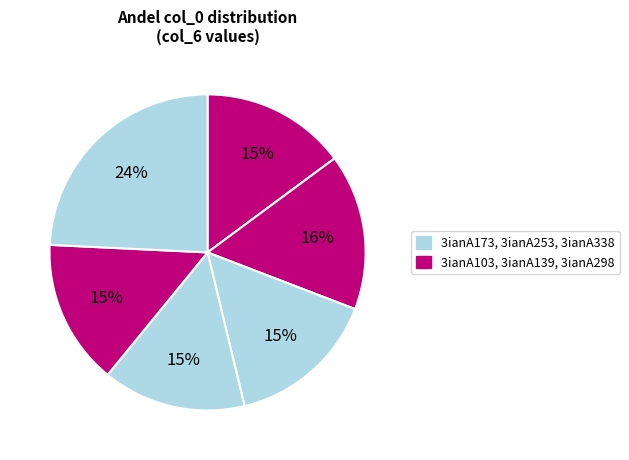

Rank the categories by value from lowest to highest.

3ianA253, 3ianA103, 3ianA298, 3ianA173, 3ianA139, 3ianA338